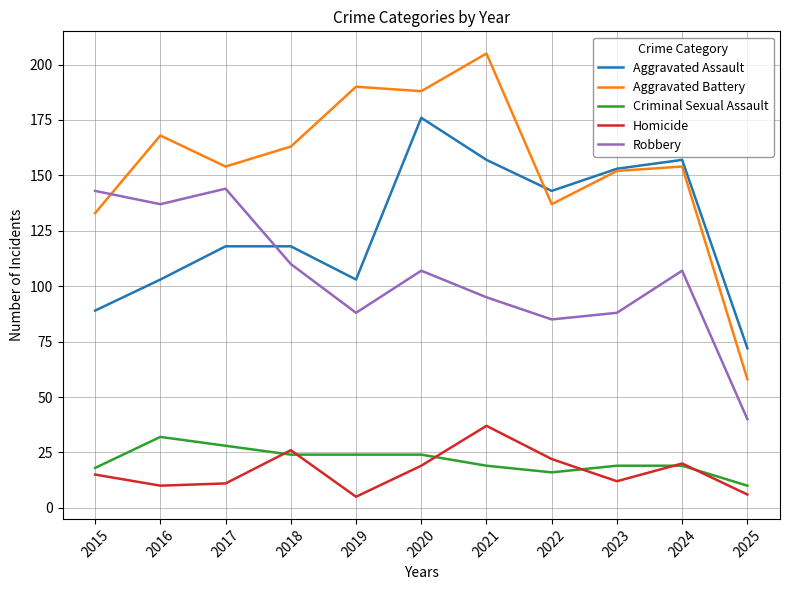

Rank the series at 2017 from highest to lowest value.

Aggravated Battery, Robbery, Aggravated Assault, Criminal Sexual Assault, Homicide